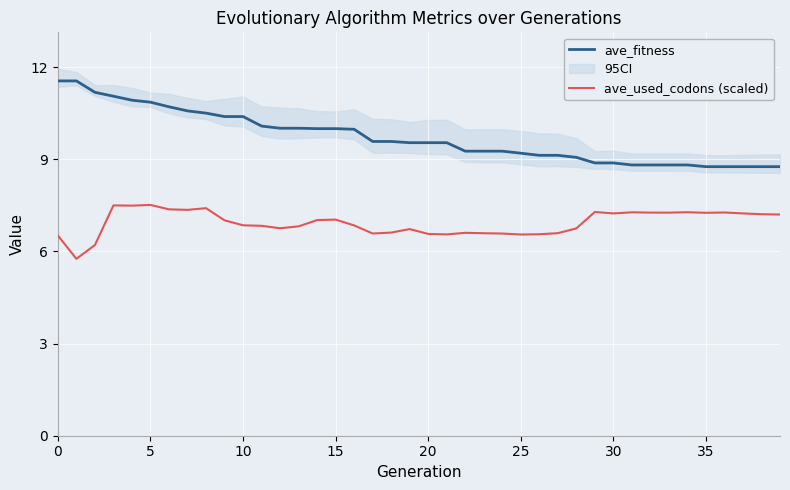

What is the minimum value shown in the chart?

5.8